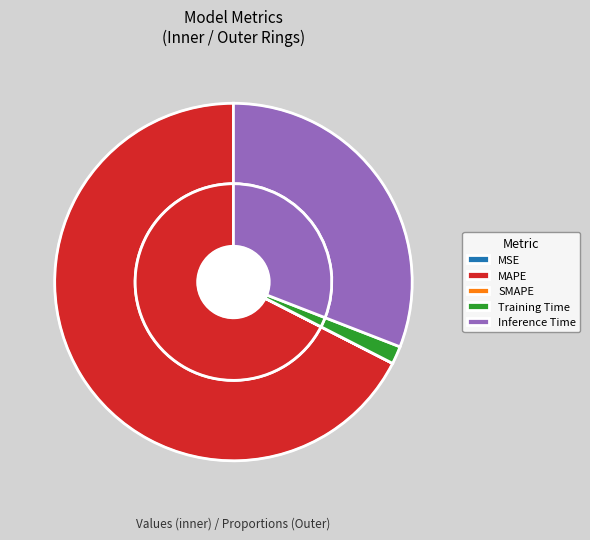

The Training Time slice represents 12% of the pie. True or false?

False